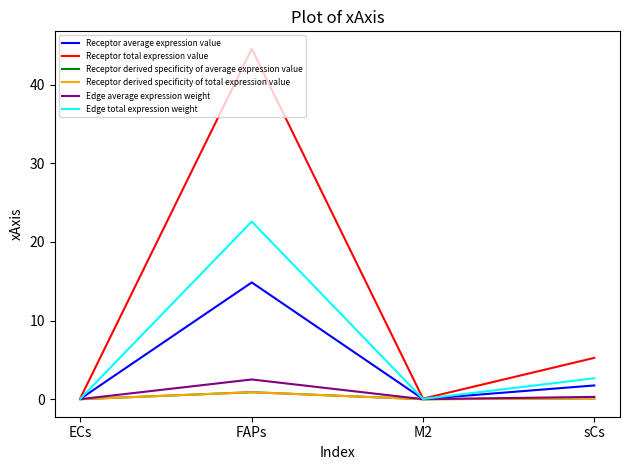

What is the total value across all series at M2?

0.1